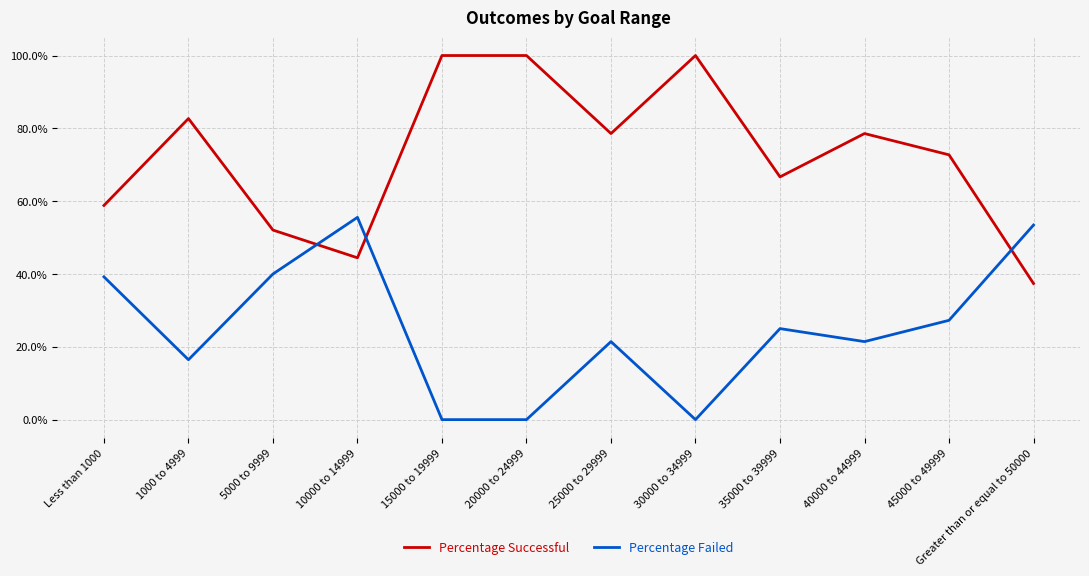

What value does the Percentage Successful series have at 30000 to 34999?

100.0